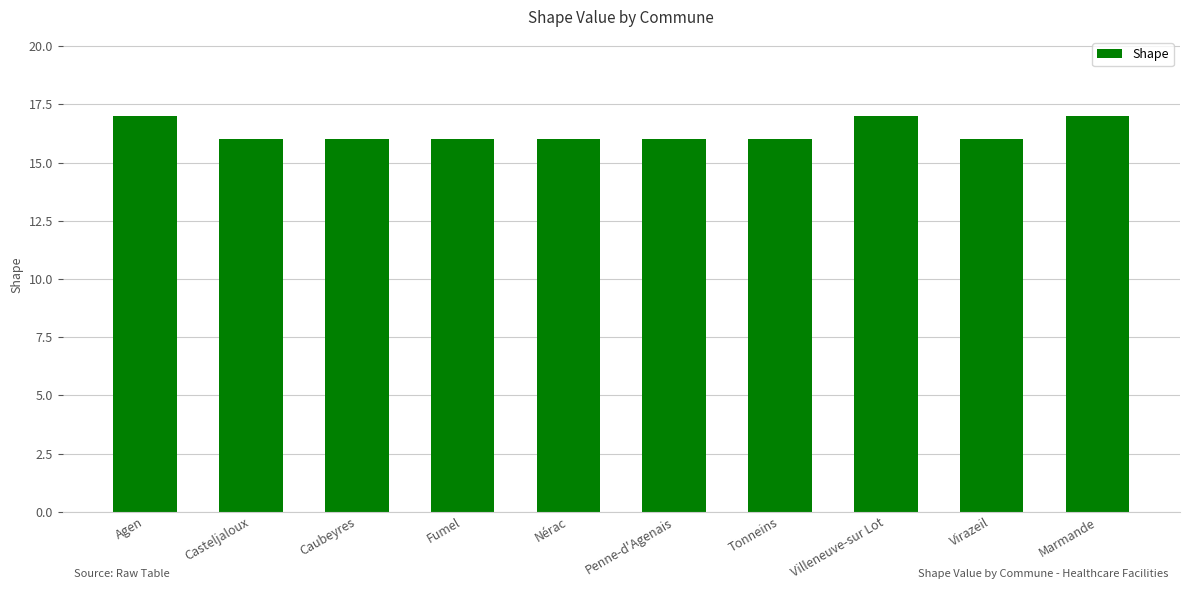

Is it true that the value at Marmande is 4?

False